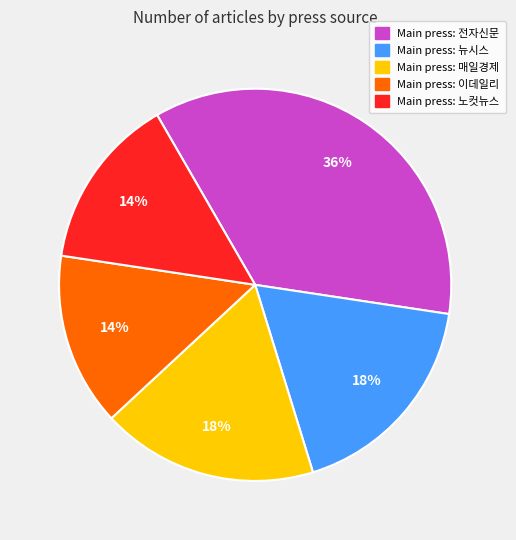

Does any single category account for the majority?

No